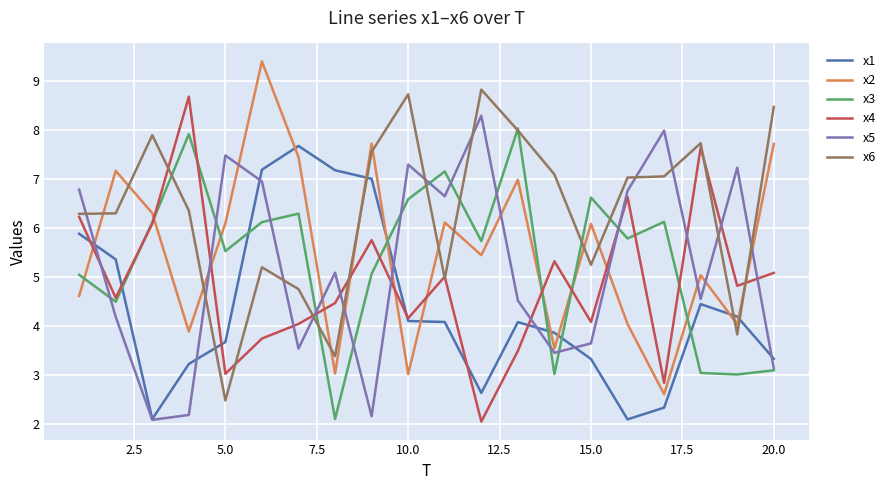

Does the chart display data point markers on the line(s)?

No